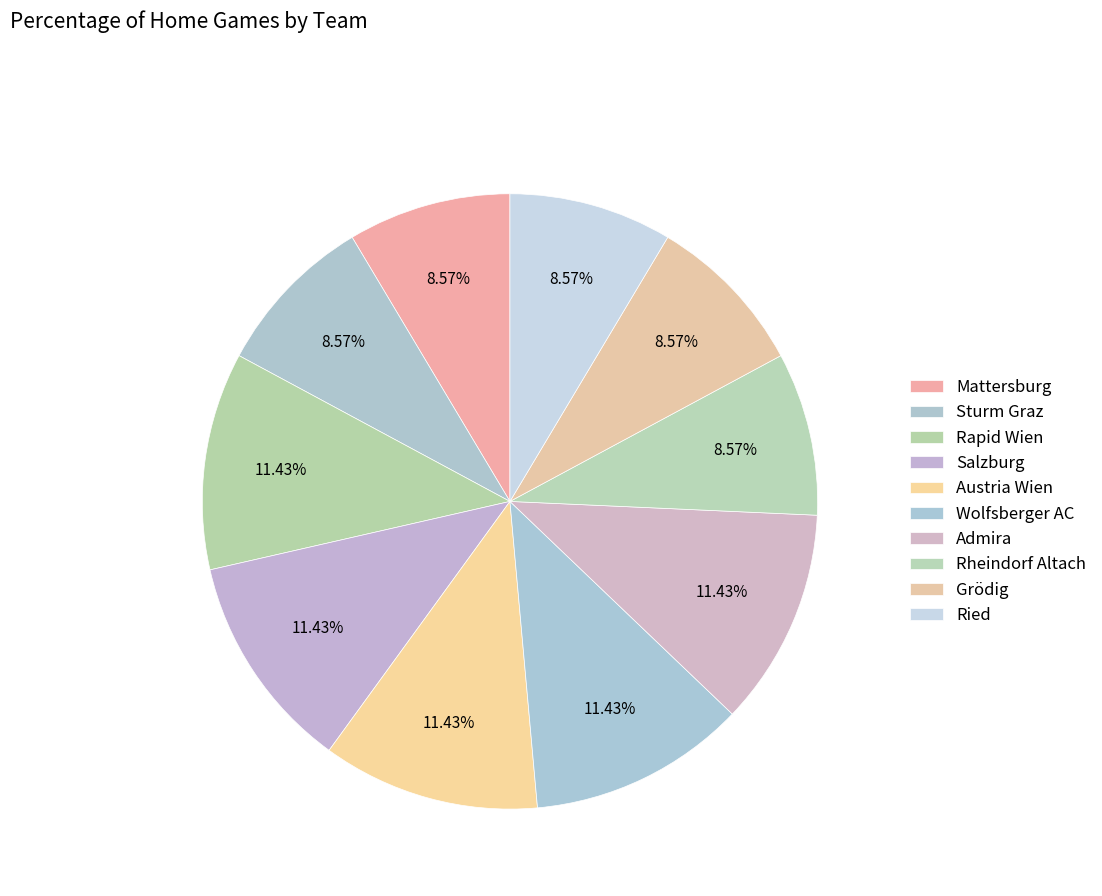

How many segments does this pie chart have?

10